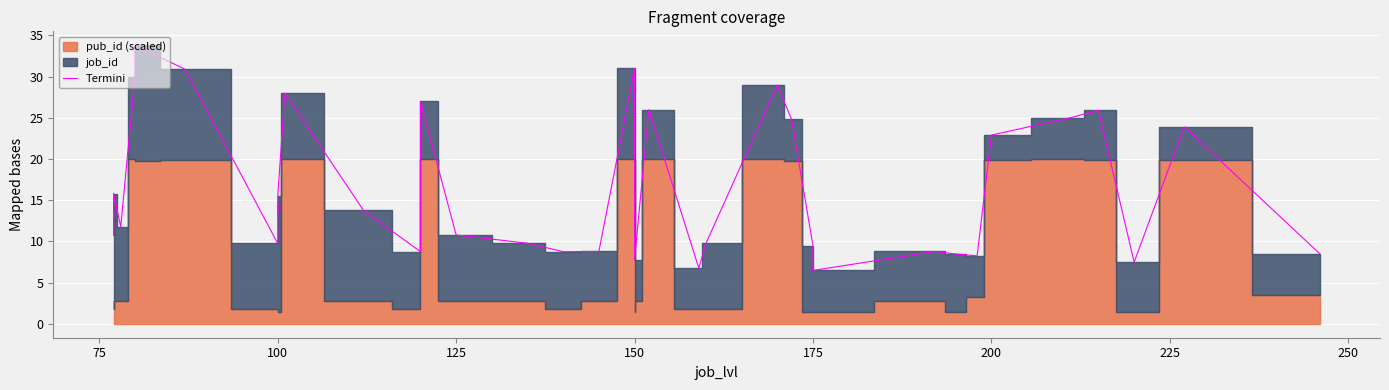

What is the difference between the second highest and second lowest values?

24.2